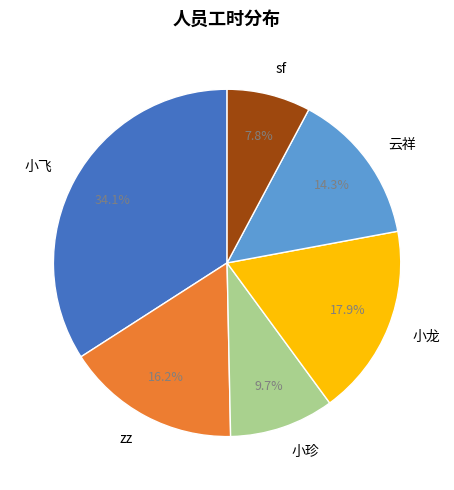

Does zz represent more than half of the total?

No